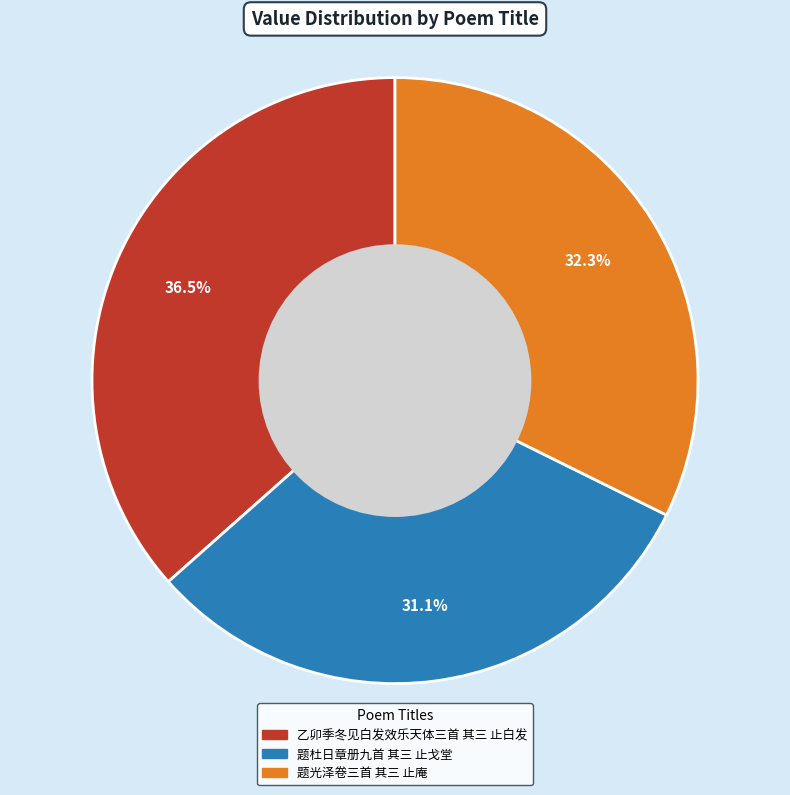

Combined, what portion of the pie is 乙卯季冬见白发效乐天体三首 其三 止白发 and 题光泽卷三首 其三 止庵?

68.9%